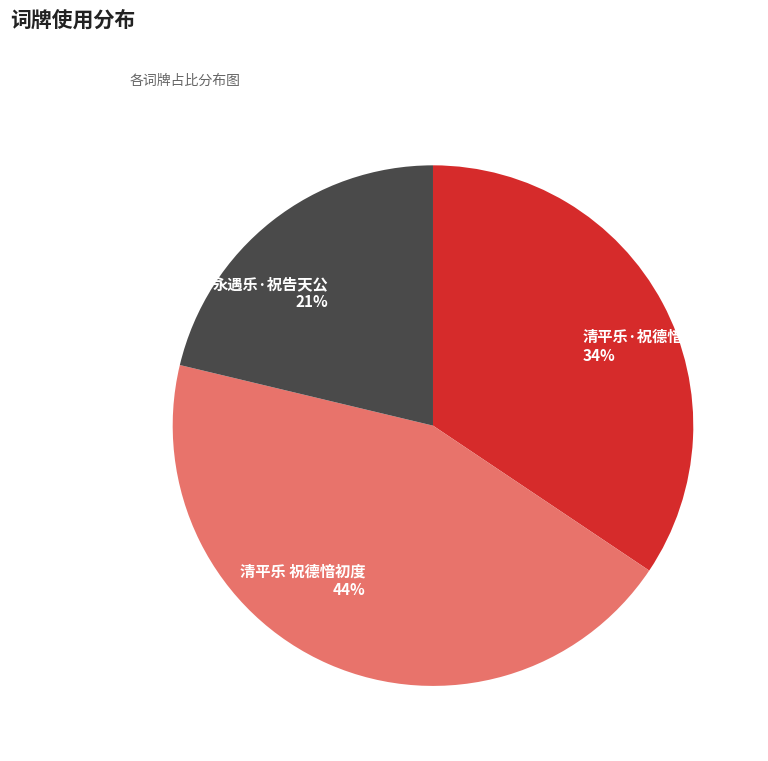

Rank the categories by value from lowest to highest.

永遇乐·祝告天公, 清平乐·祝德愔初度, 清平乐 祝德愔初度